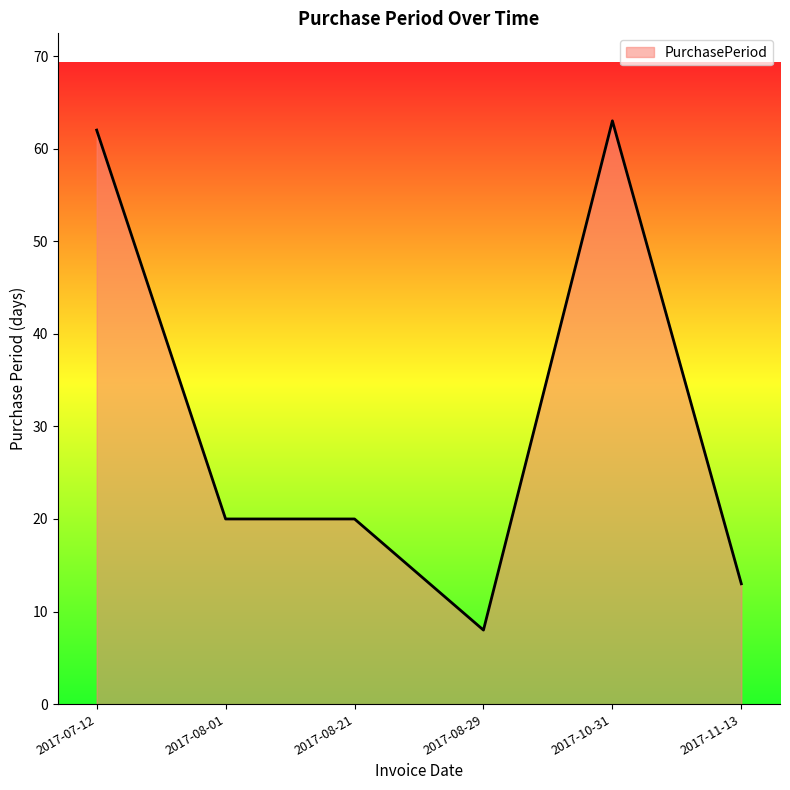

Reading left to right, extract all data points from this chart.

2017-07-12=62	2017-08-01=20	2017-08-21=20	2017-08-29=8	2017-10-31=63	2017-11-13=13